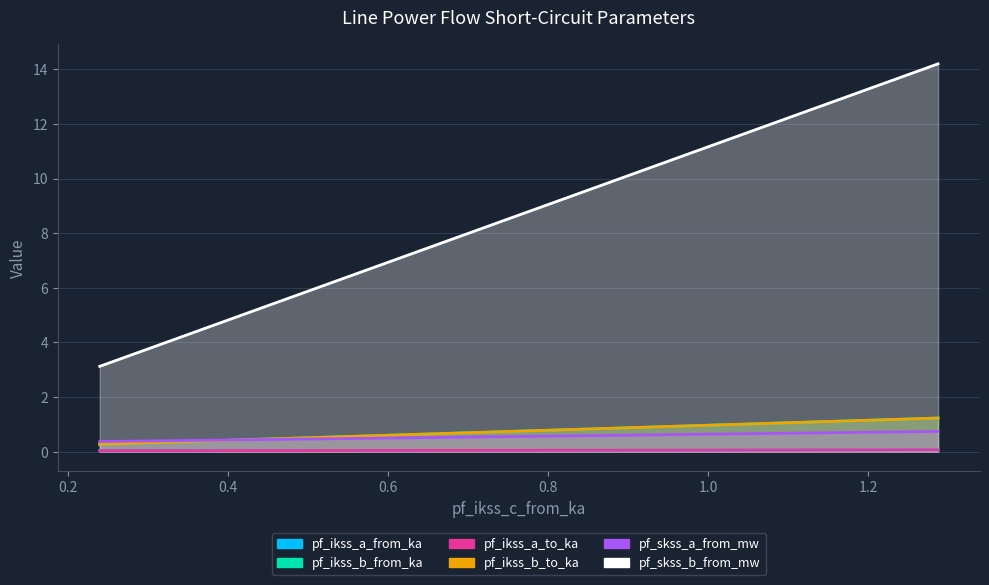

Count the pf_ikss_a_from_ka values in the range 0 to 1.

3